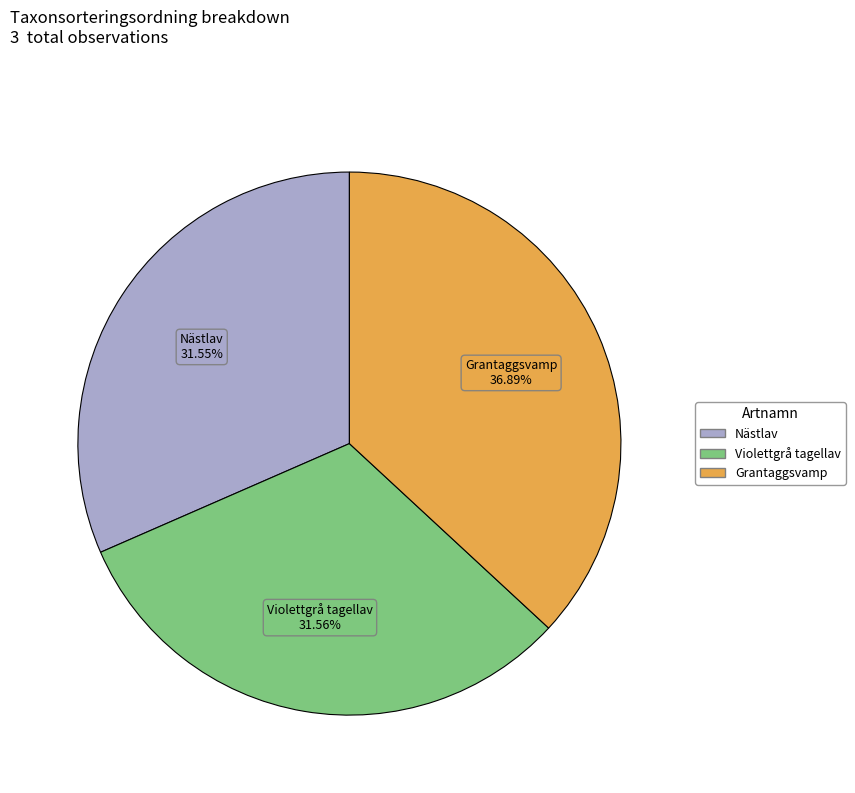

Is there any slice that represents more than half of the pie?

No